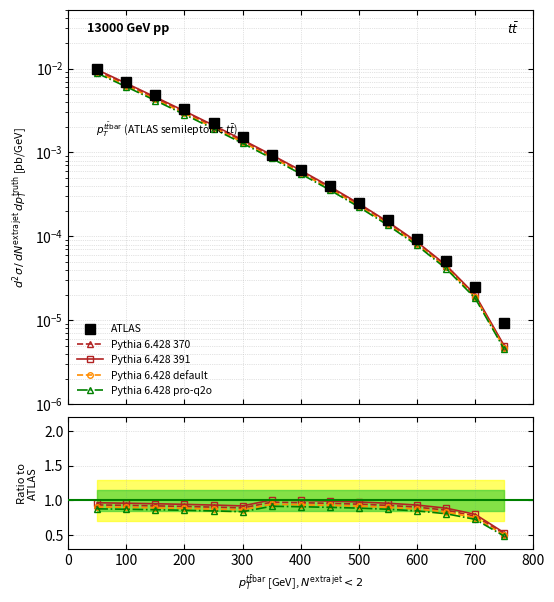

Which has a higher value, 100 or 400?

100